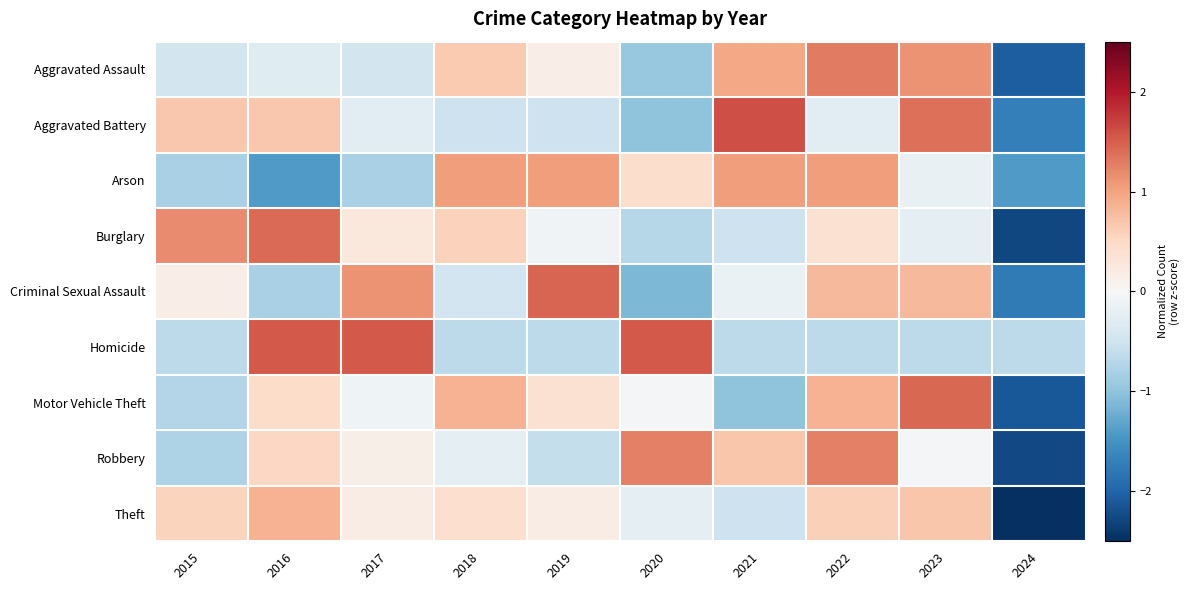

At how many categories does at least one series exceed -2?

10